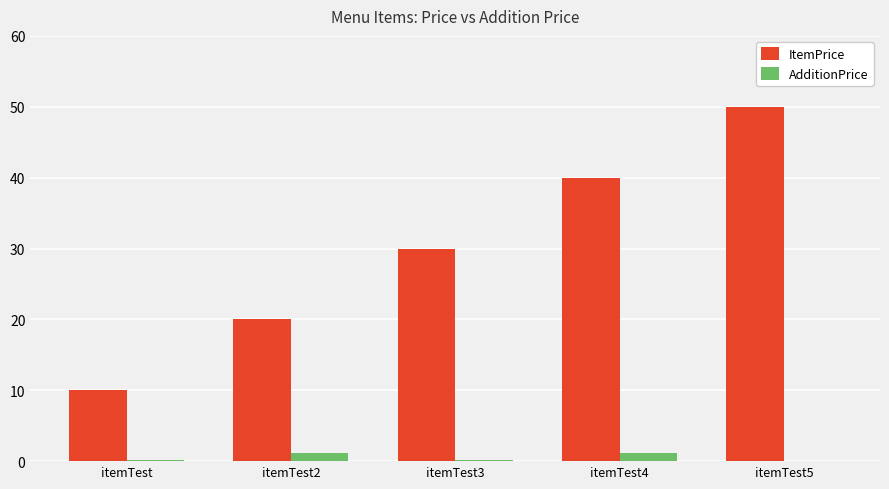

Which series changed the most between itemTest3 and itemTest5?

ItemPrice